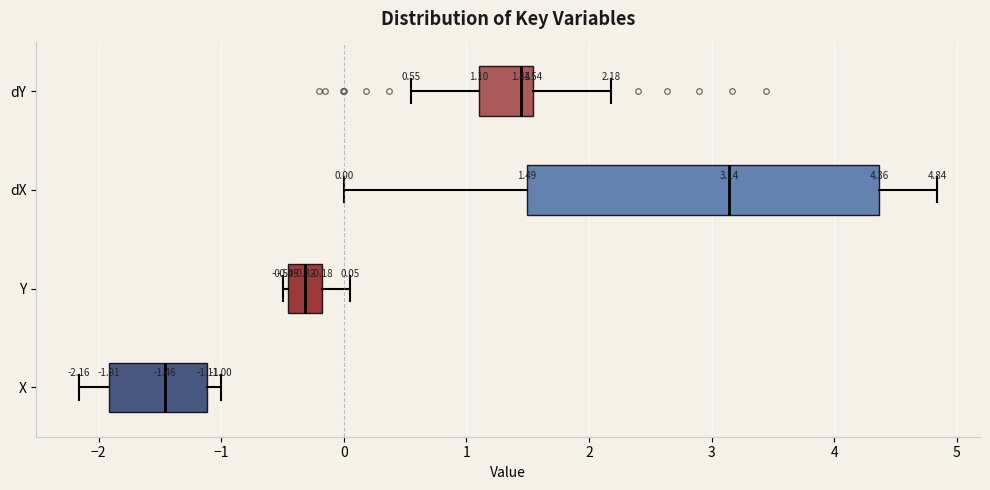

Which box has the furthest to the right median line?

dX